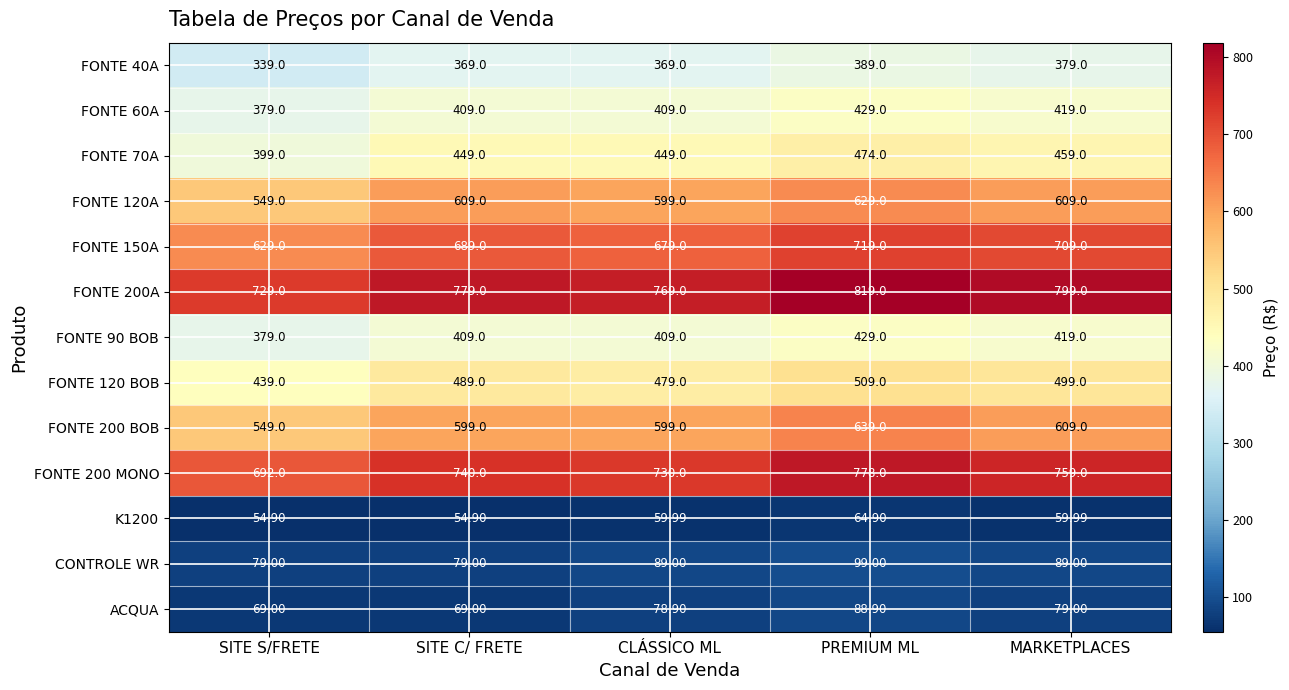

At which label does FONTE 60A reach its minimum?

SITE S/FRETE